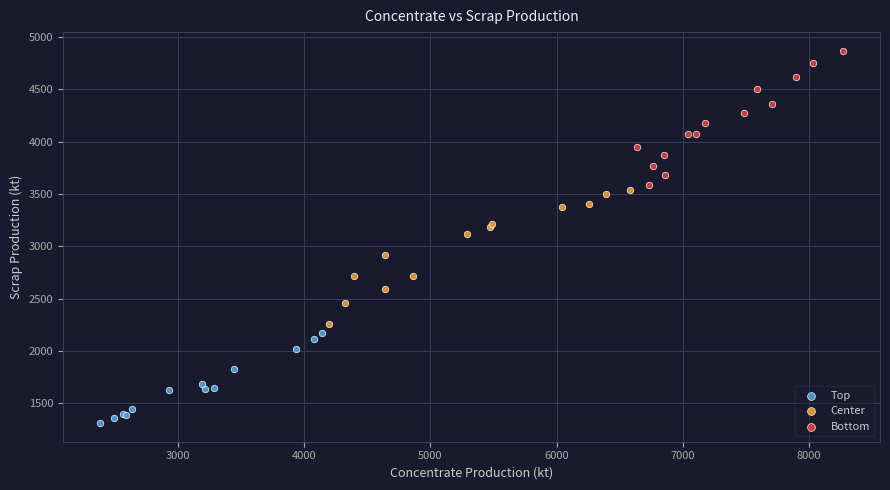

Which series reaches the maximum Y coordinate?

Bottom